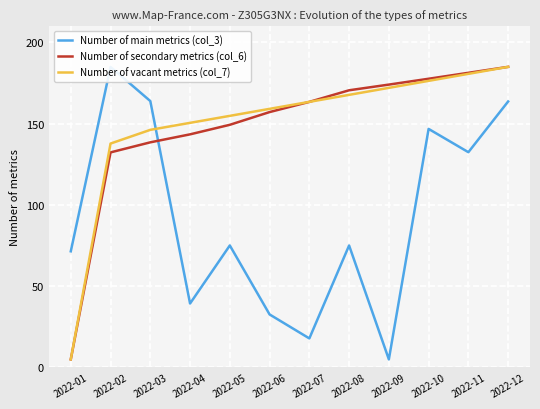

Is it true that Number of main metrics (col_3) equals 164.0 at 2022-03?

True